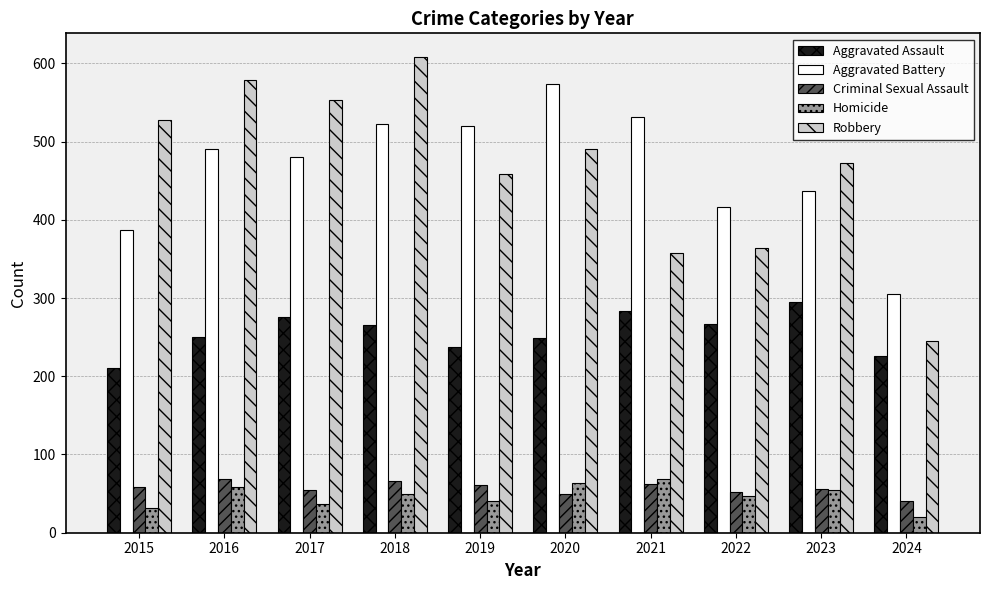

Read the Aggravated Battery value at 2017, to the nearest 5.

480